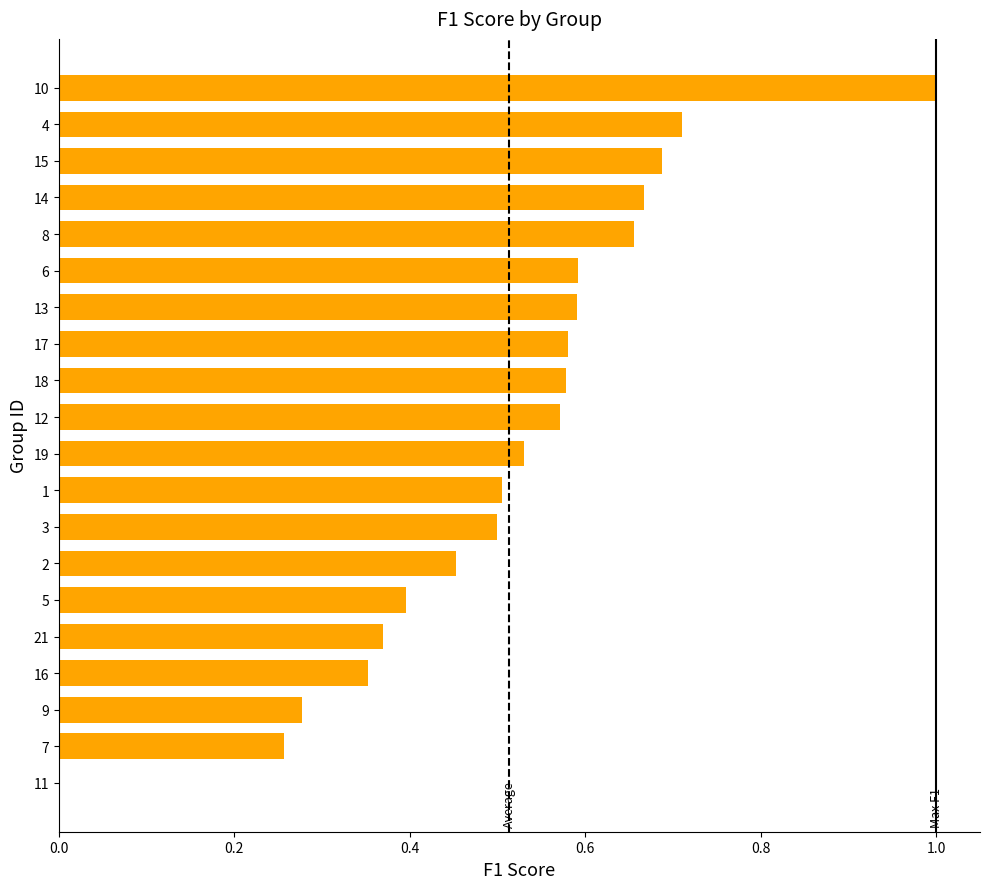

Count the number of categories in the chart.

20